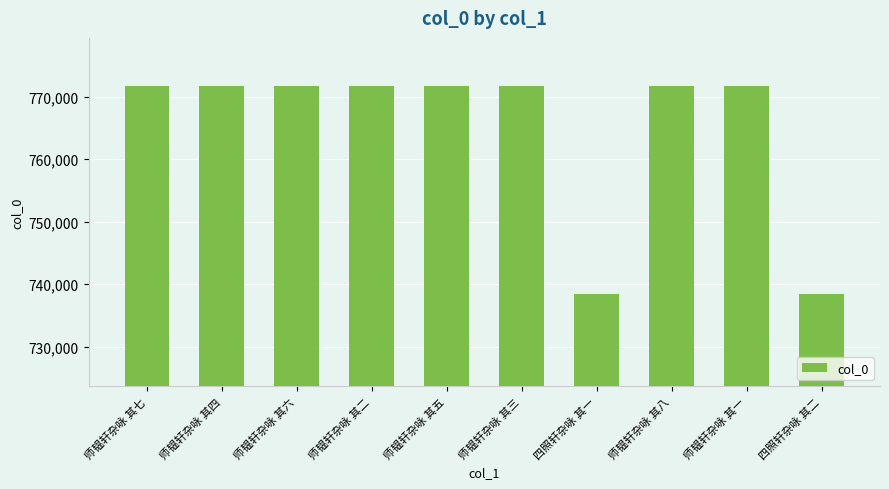

How many data points are less than 771706?

5